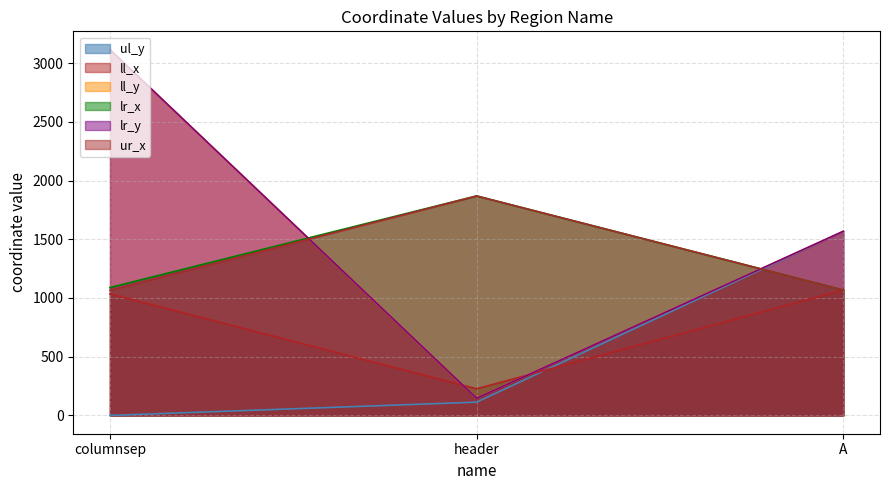

What is the label of the 2nd point from the left?

header